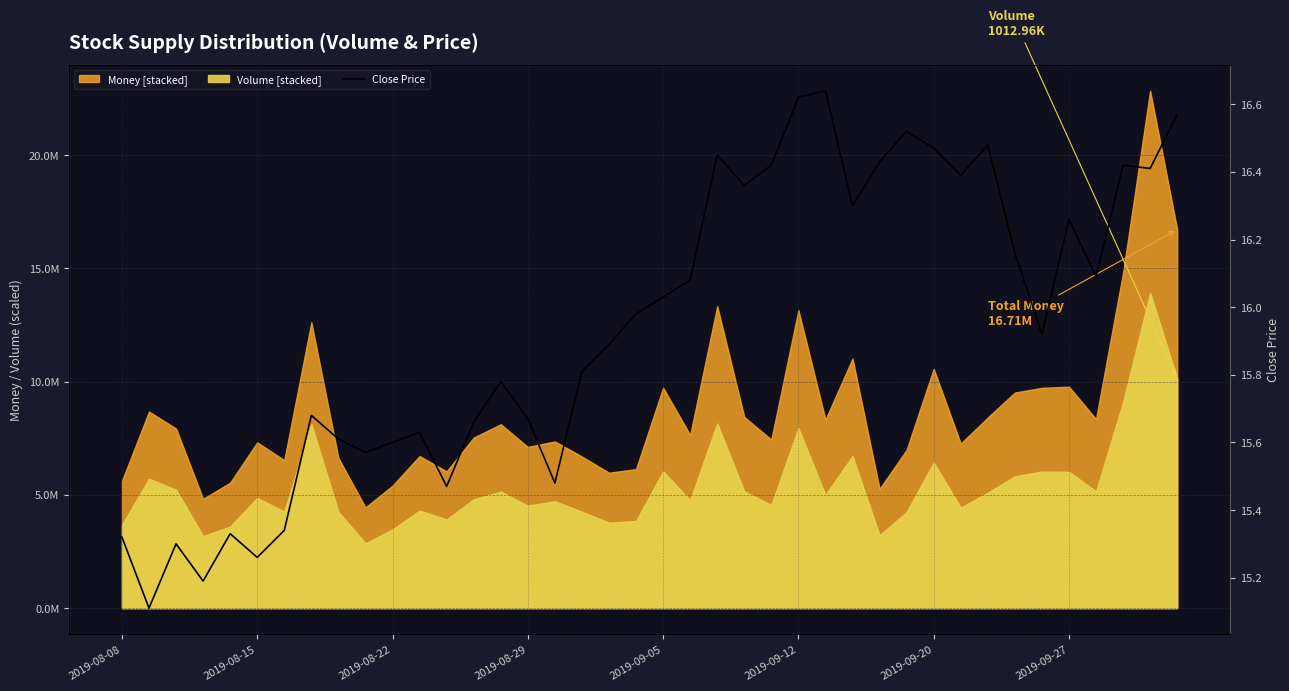

How many lines are shown in the chart?

1